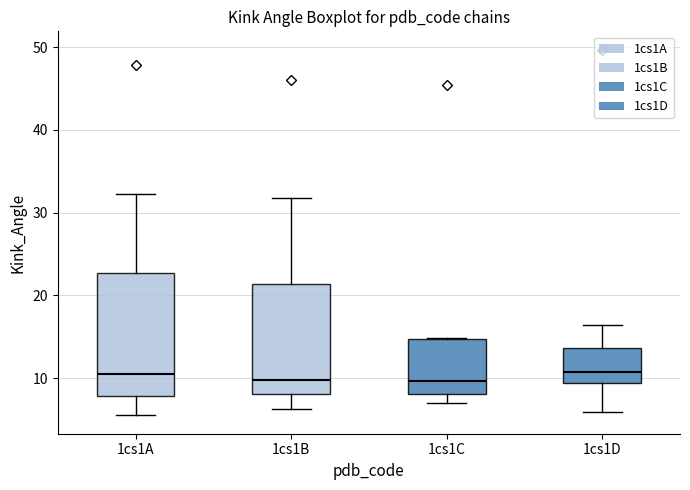

Reading left to right, read every box against the y-axis: the position of its median line, the range the box covers, and the ends of its whiskers. The values are not printed on the chart, so give them approximately, as read against the axis.

1cs1A: median 11, box 8 to 23, whiskers 5 to 32
1cs1B: median 10, box 8 to 21, whiskers 6 to 32
1cs1C: median 10, box 8 to 15, whiskers 7 to 15
1cs1D: median 11, box 9 to 14, whiskers 6 to 16